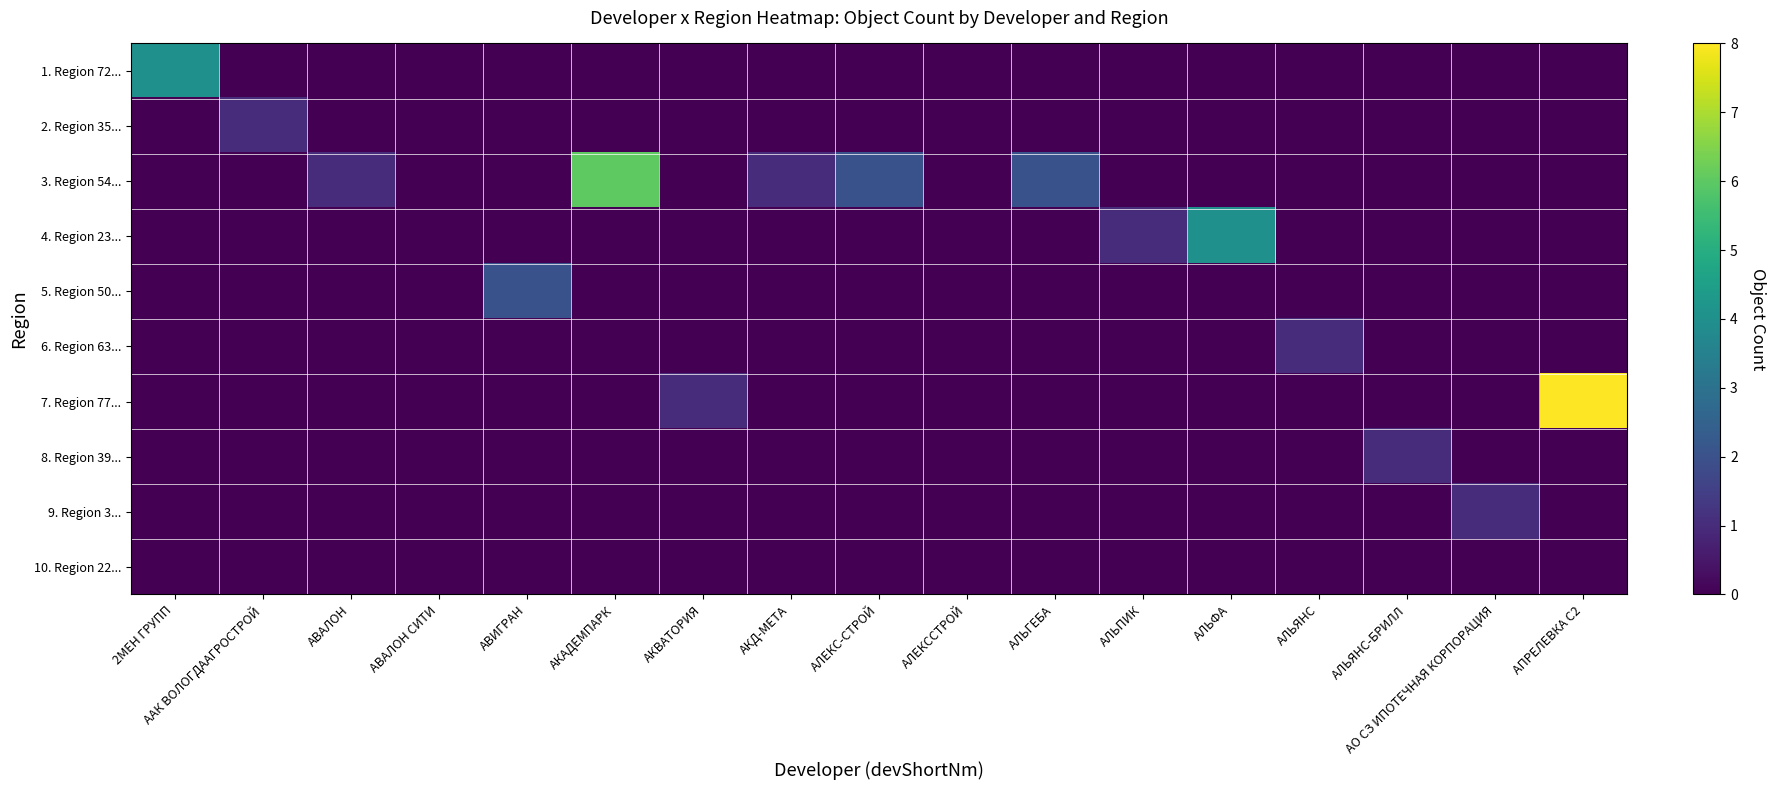

Between 2МЕН ГРУПП and АПРЕЛЕВКА С2, which is larger?

2МЕН ГРУПП